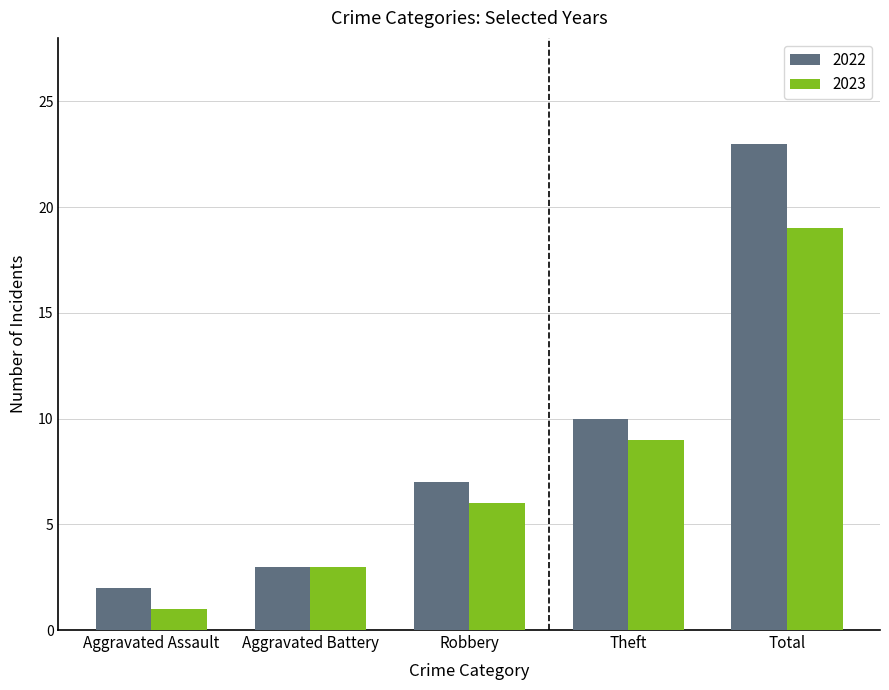

Where is 2023 nearest to the value 10?

Theft